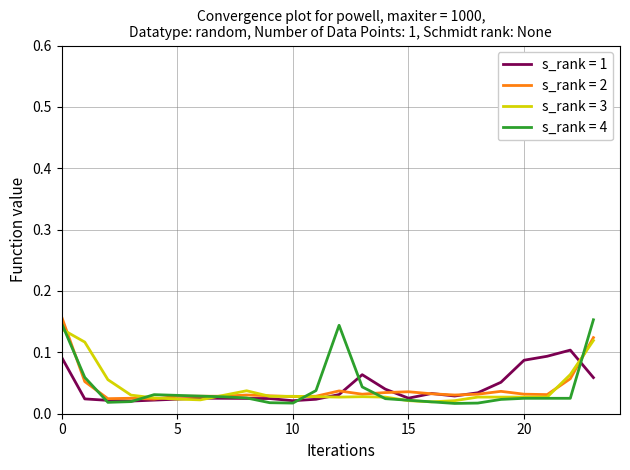

How many lines are shown in the chart?

4